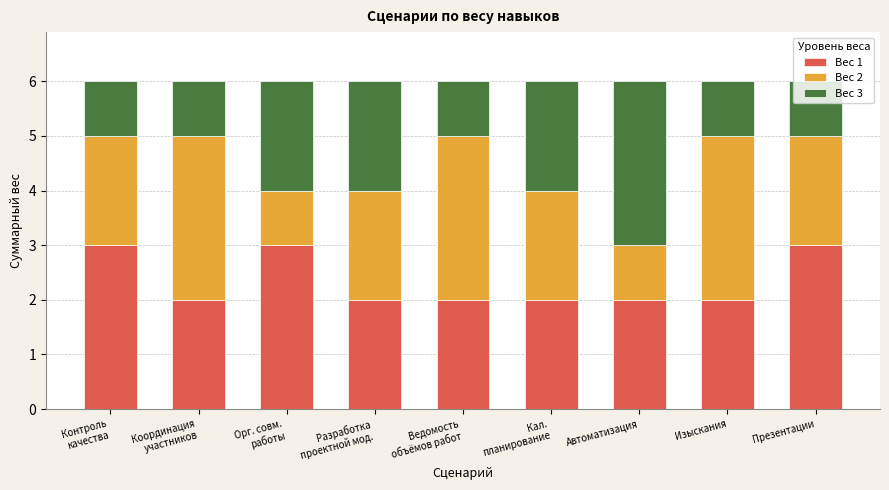

The value of Вес 1 at Презентации is 3. True or false?

True